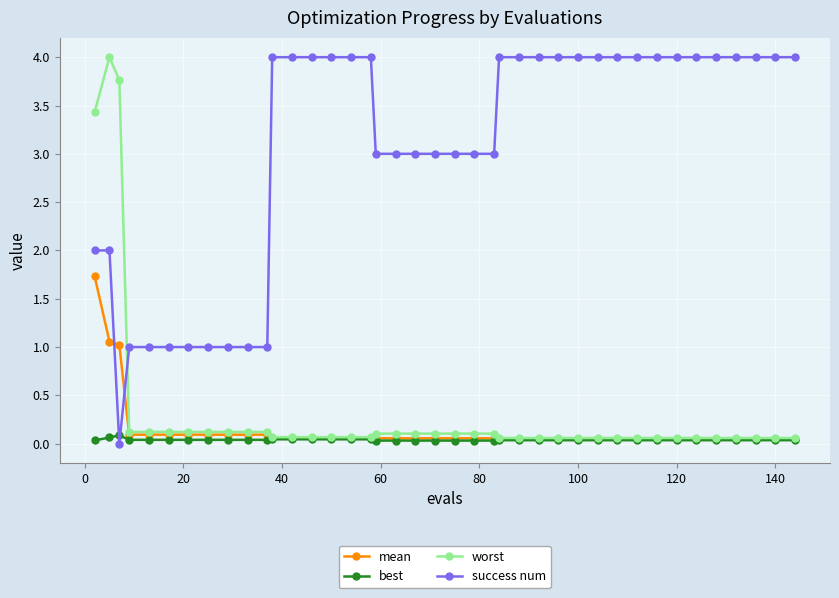

How many intersections are there between success num and mean?

2